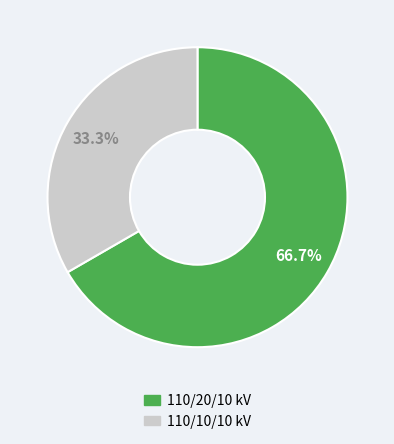

Does any single category account for the majority?

Yes